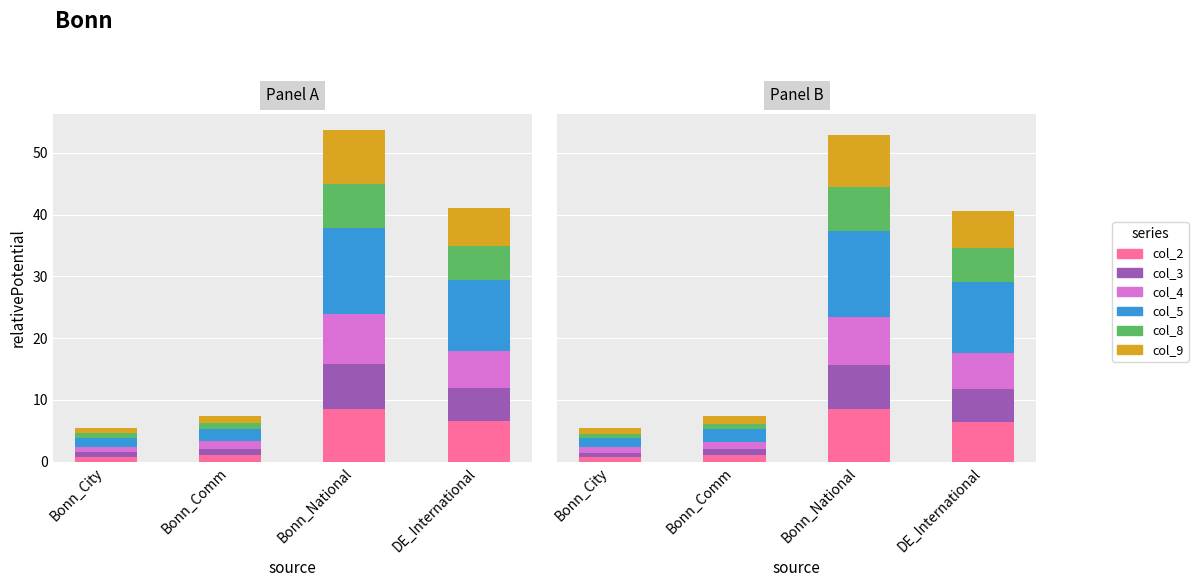

At which category does the chart reach its minimum across all series?

Bonn_City